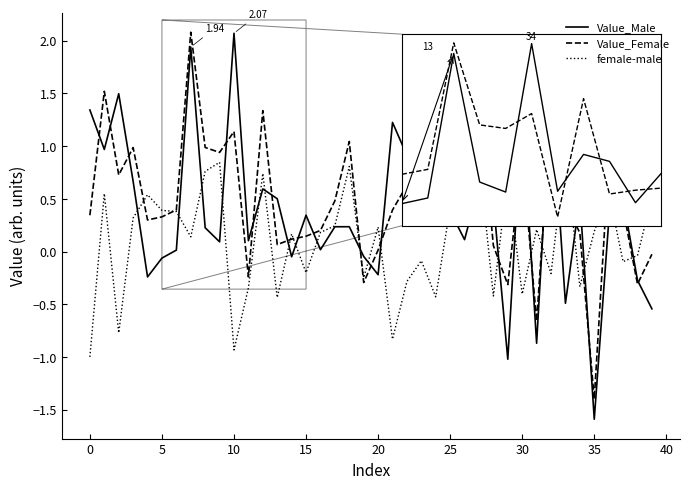

How many values in female-male are above zero?

23